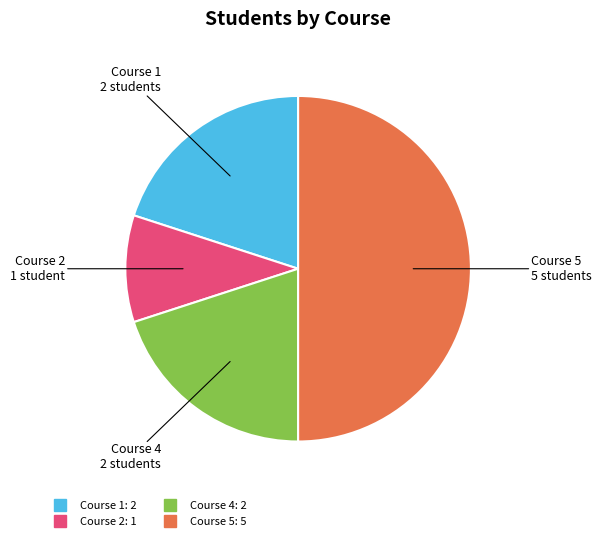

Which has a higher value, Course 1 or Course 5?

Course 5